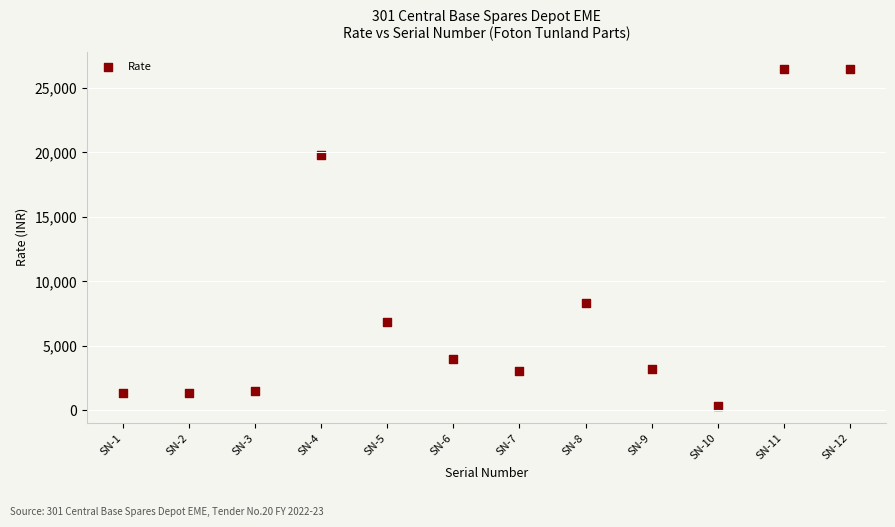

What Y value in the scatter plot is closest to 13422?

8325